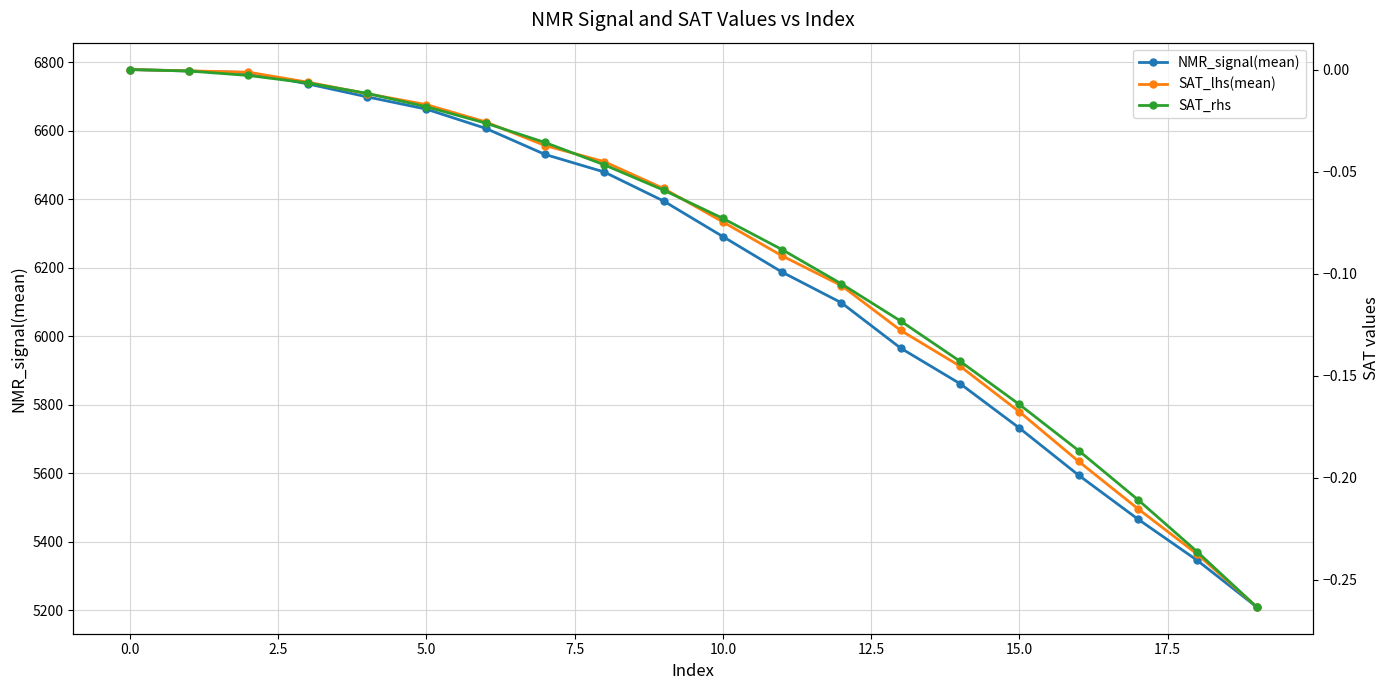

Where is NMR_signal(mean) nearest to the value 5994?

13